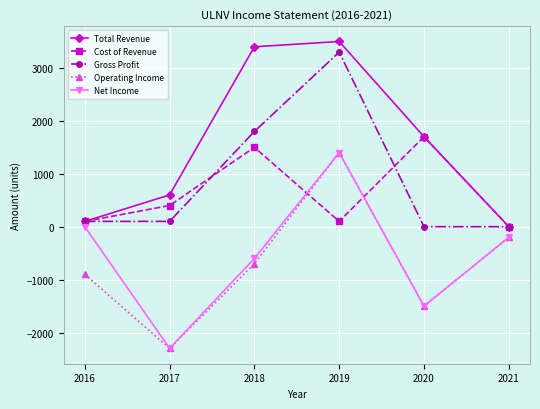

Between 2019 and 2021, which series saw the biggest shift?

Total Revenue